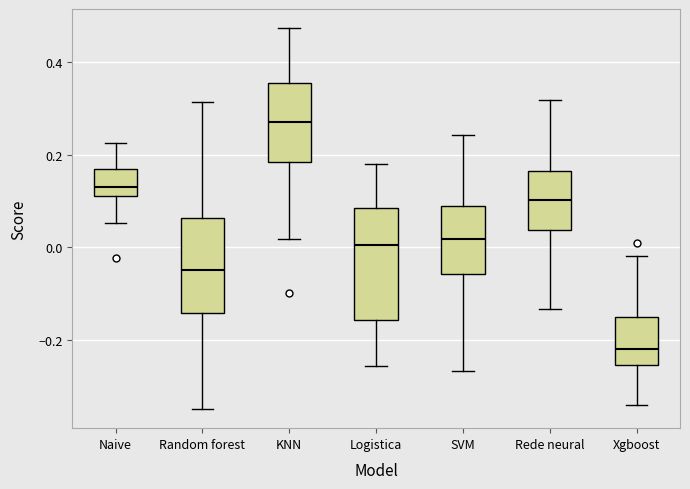

Where is the lower edge of the box for Logistica on the y-axis? The values are not printed on the chart, so give them approximately, as read against the axis.

-0.16